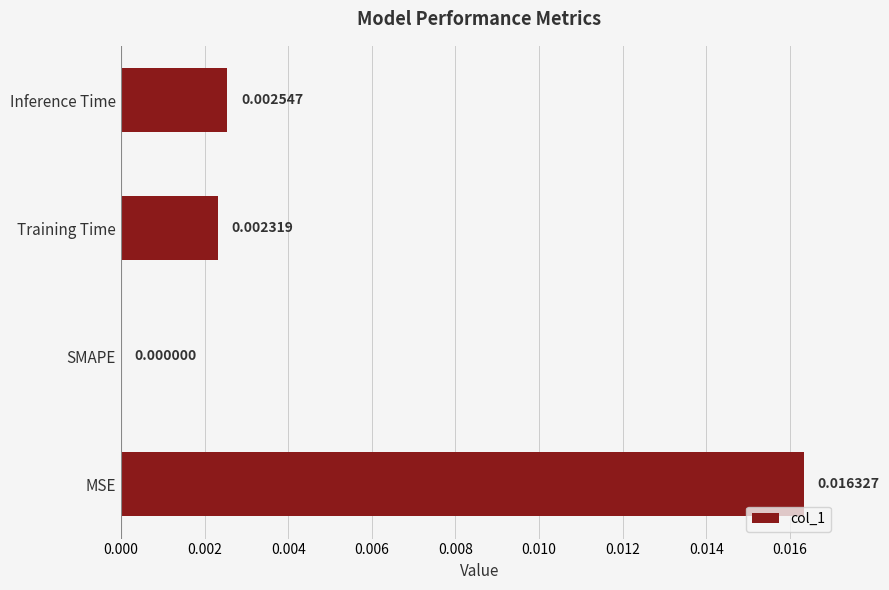

Are the bars horizontal?

Yes